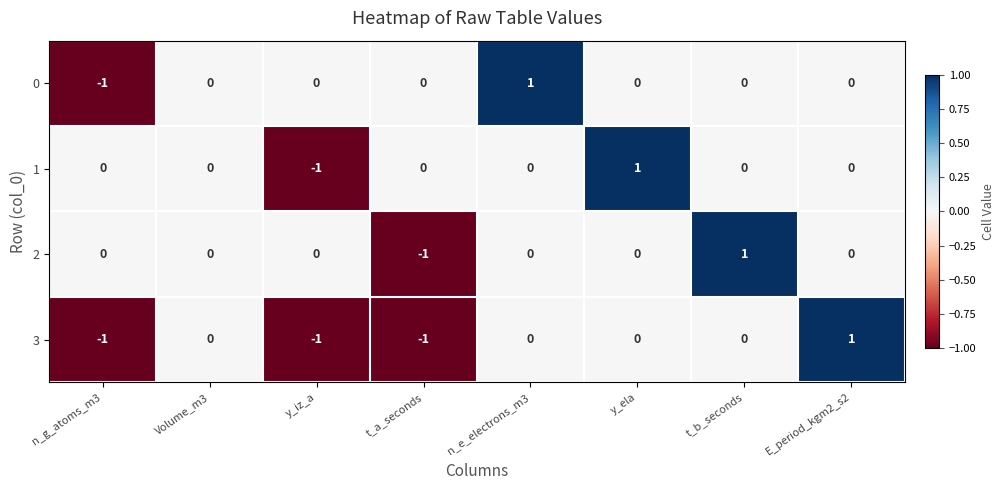

Count the 3 values in the range -1 to 0.

7